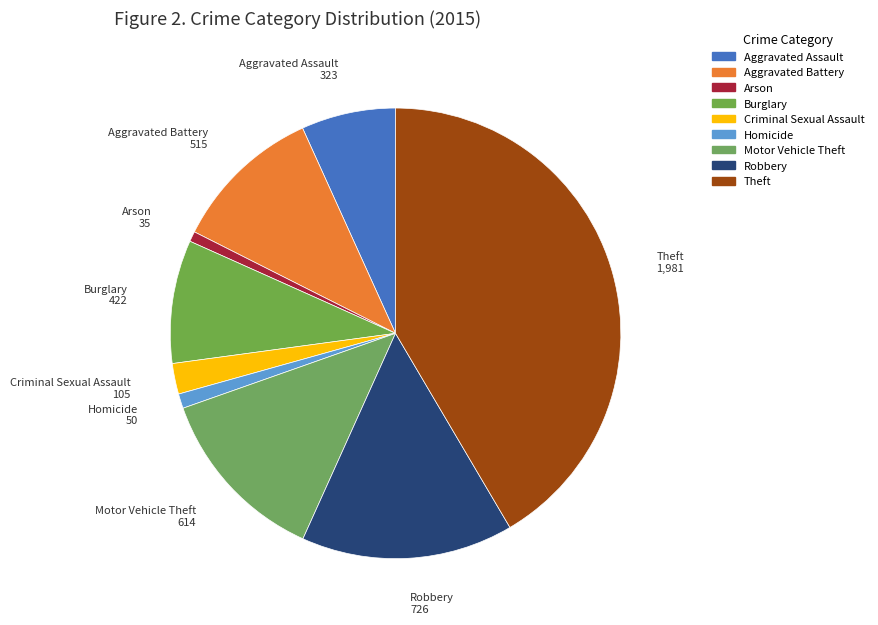

Count the number of slices in the pie.

9